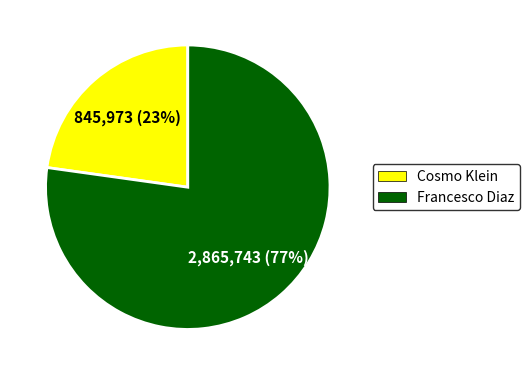

To the nearest percent, what is the difference between the largest and smallest slice percentages?

54%